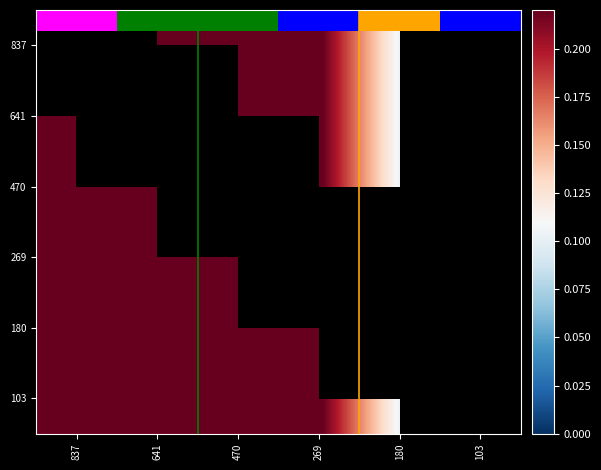

How many categories are shown in the chart?

6